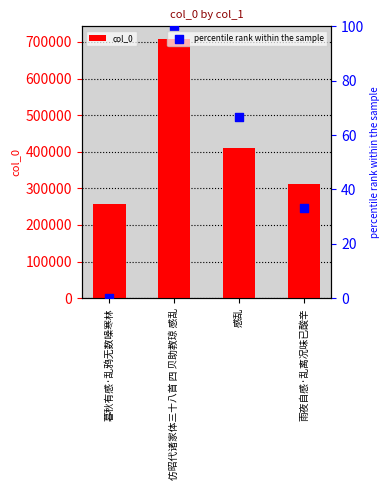

Which series reaches the minimum Y coordinate?

percentile rank within the sample